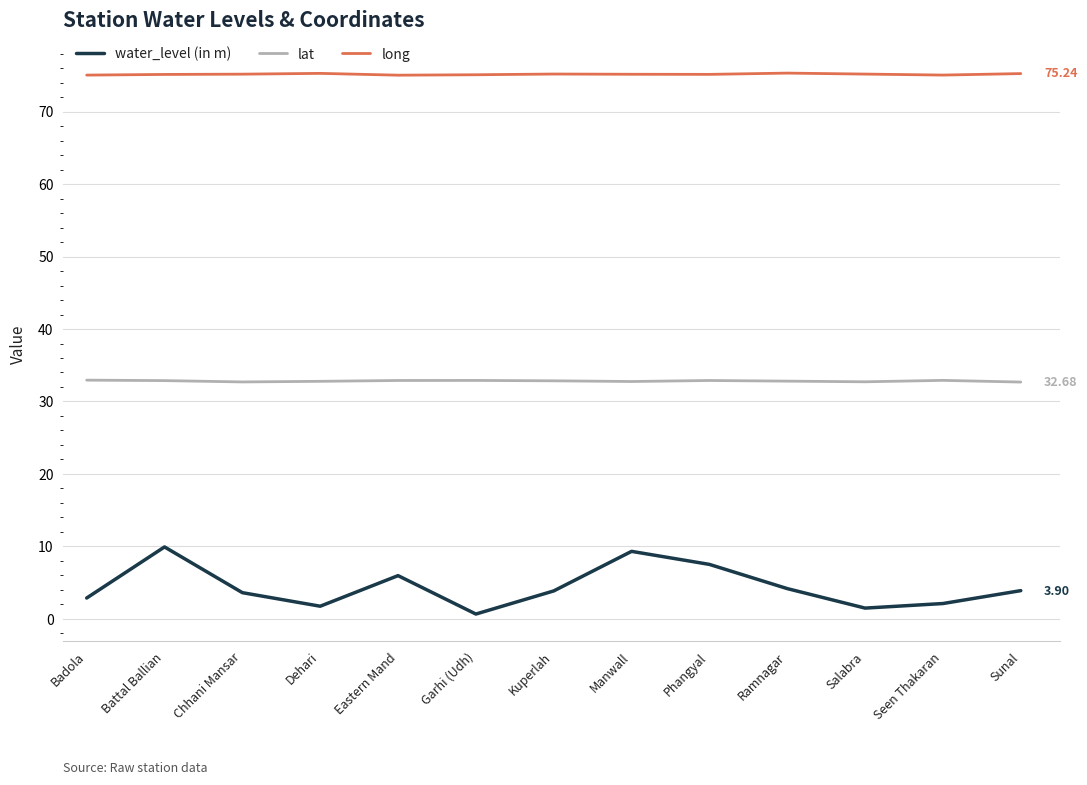

Which series has the widest spread of values?

water_level (in m)